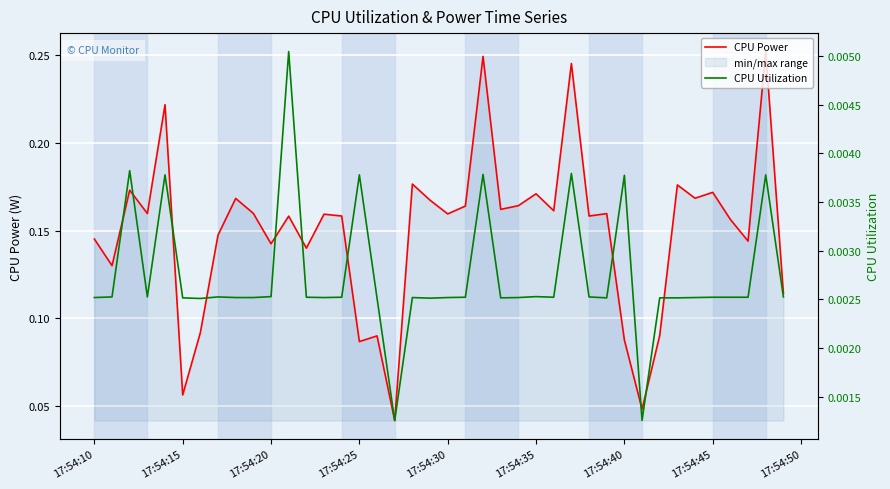

What is the label of the 40th point from the right?

17:54:10